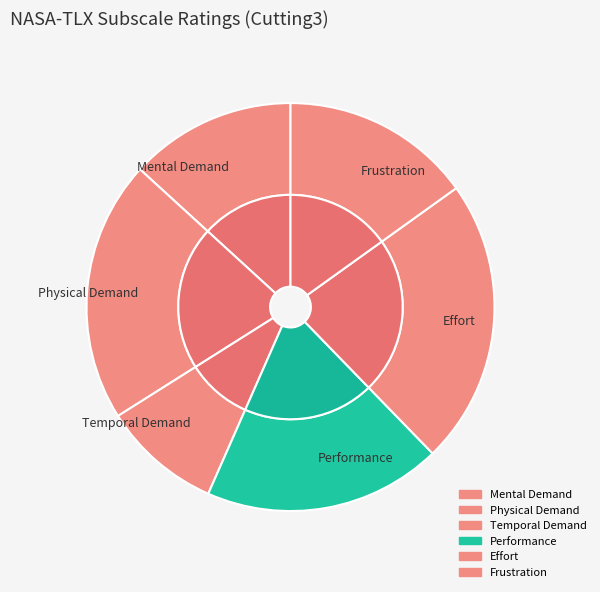

True or false: Physical Demand accounts for 7% of the total.

False